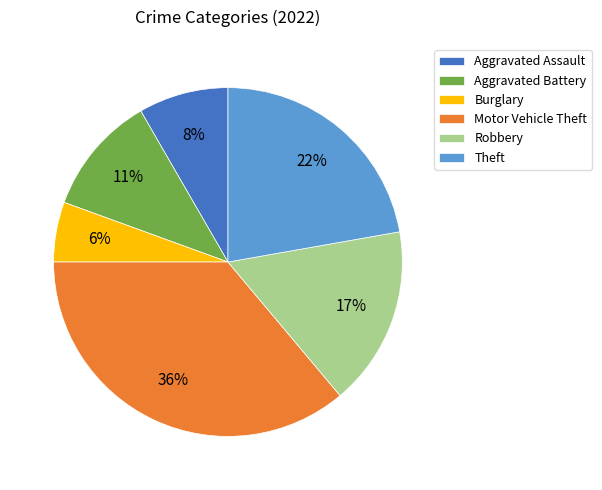

Is there any slice that represents more than half of the pie?

No